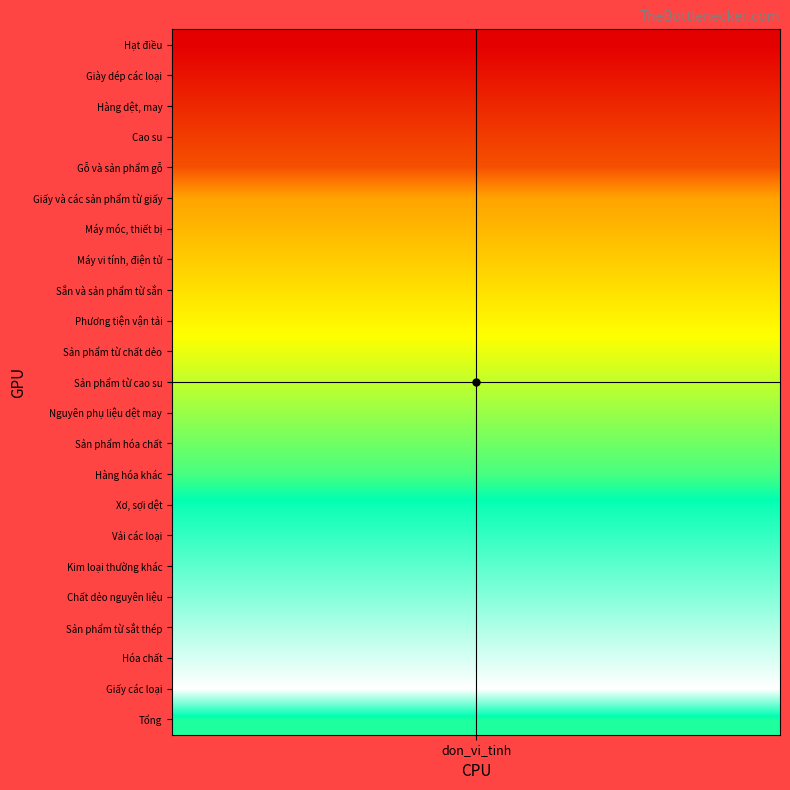

Count the number of values greater than 15.

11